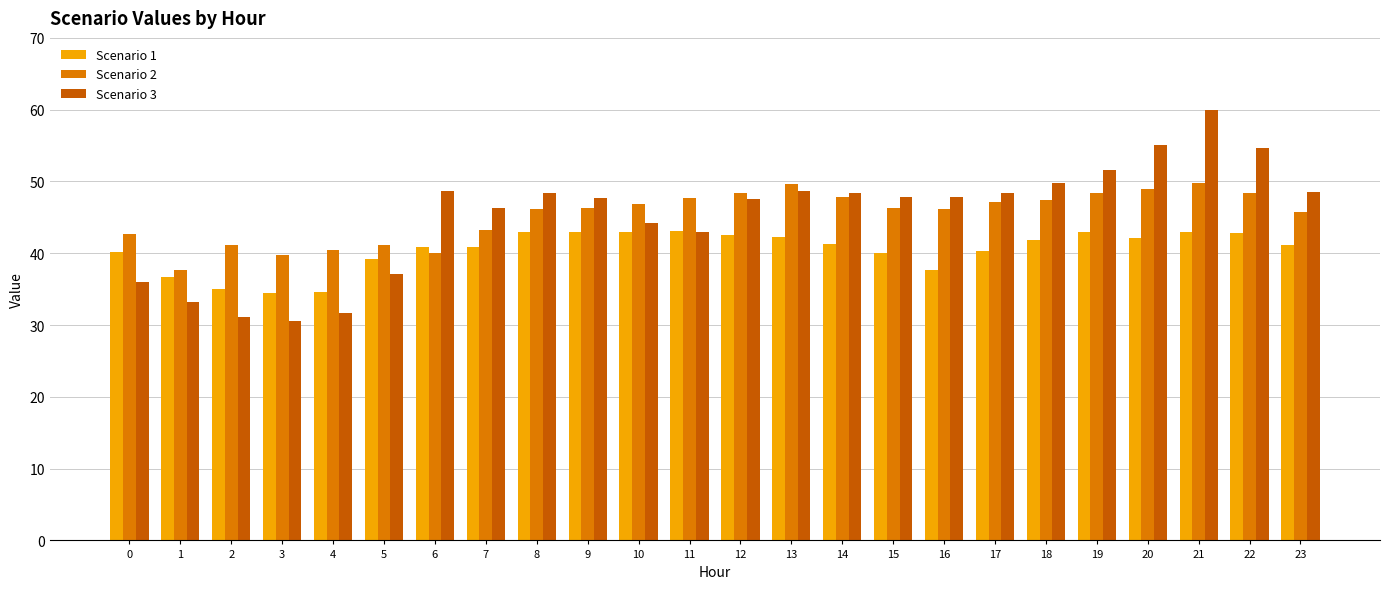

The value of Scenario 1 at 12 is 66.9. True or false?

False